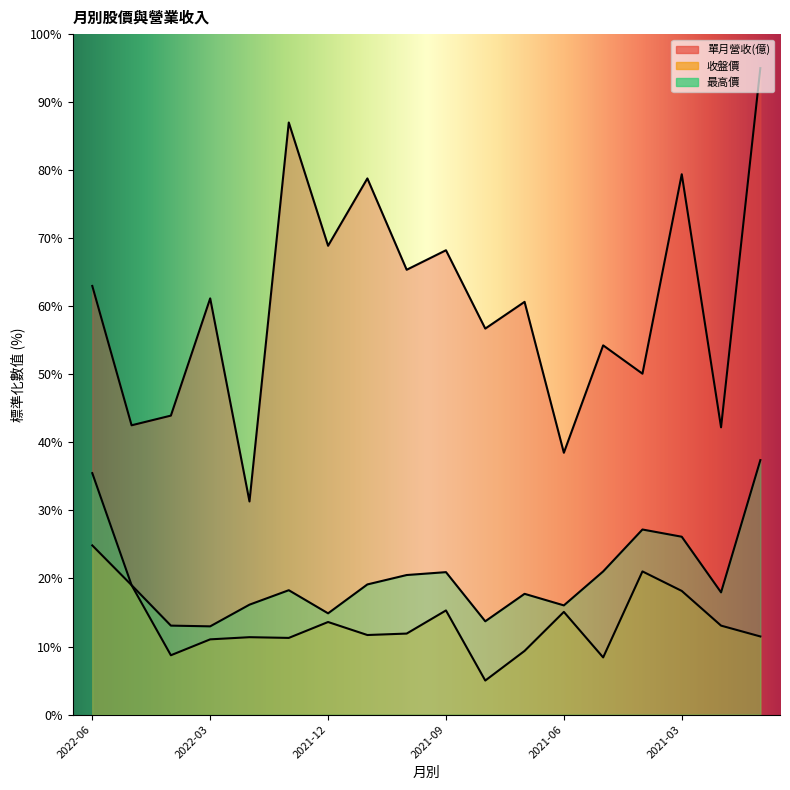

True or false: 單月營收(億) and 收盤價 intersect in this chart.

False